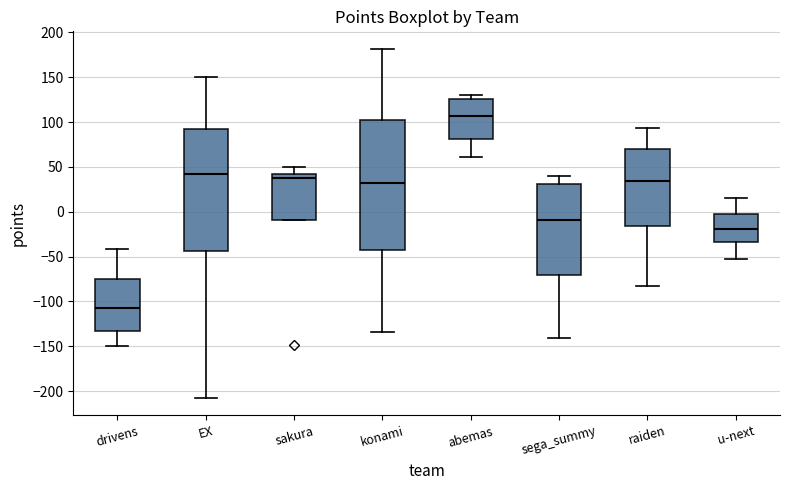

Reading left to right, transcribe this box plot: for each box, give where its median line is, the range the box spans, and where its two whiskers end, as read against the y-axis. The values are not printed on the chart, so give them approximately, as read against the axis.

drivens: median -105, box -135 to -75, whiskers -150 to -40
EX: median 40, box -45 to 90, whiskers -205 to 150
sakura: median 40 (just below the box's upper edge), box -10 to 40, whiskers -10 to 50
konami: median 30, box -45 to 100, whiskers -135 to 180
abemas: median 105, box 80 to 125, whiskers 60 to 130
sega_summy: median -10, box -70 to 30, whiskers -140 to 40
raiden: median 35, box -15 to 70, whiskers -85 to 95
u-next: median -20, box -35 to -5, whiskers -50 to 15